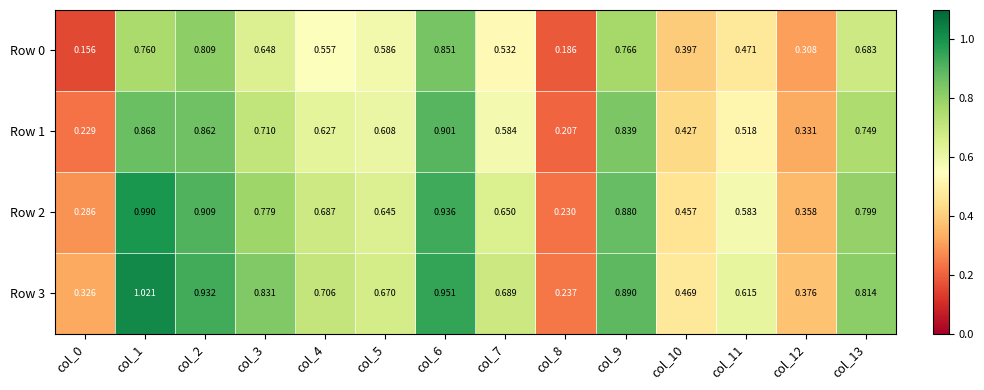

At col_11, list the series in order from smallest to largest.

Row 0, Row 1, Row 2, Row 3